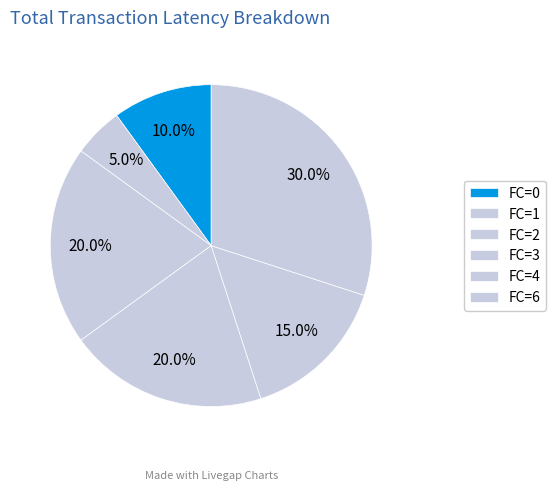

How many segments does this pie chart have?

6